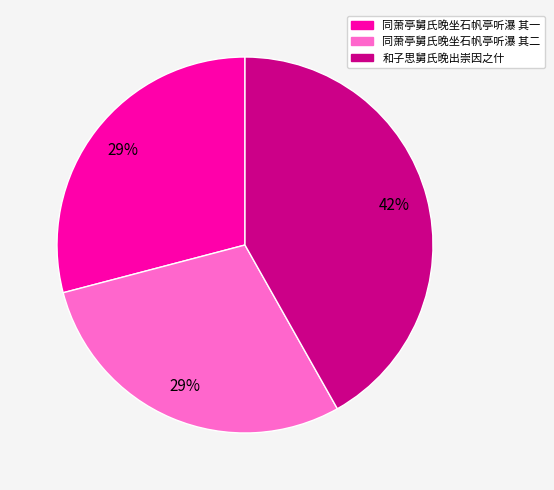

To the nearest percent, what is the average slice percentage?

33%